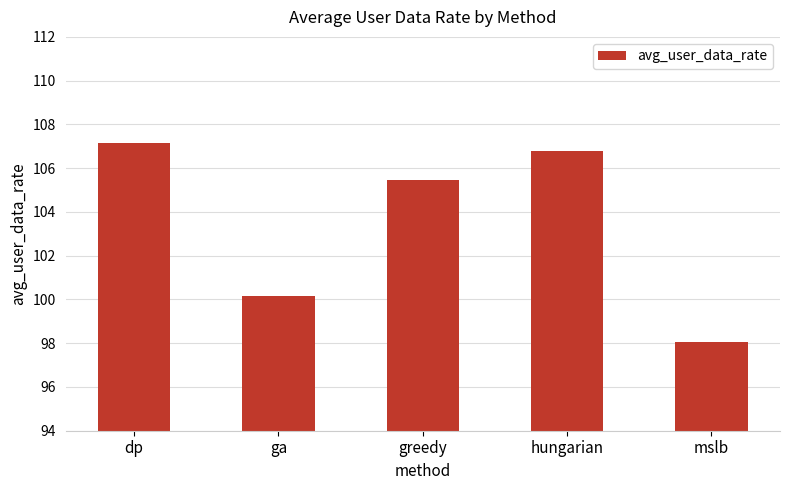

The value at mslb is 98.0. True or false?

True